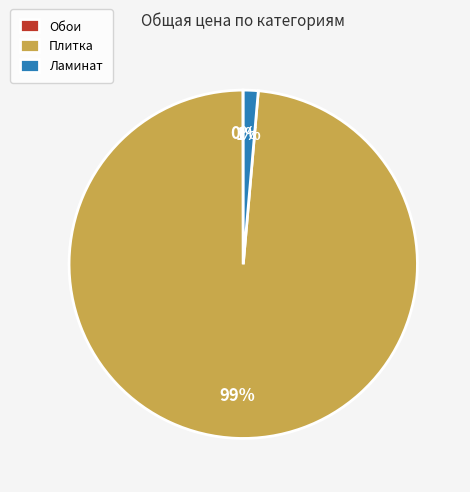

True or false: Ламинат accounts for 9% of the total.

False